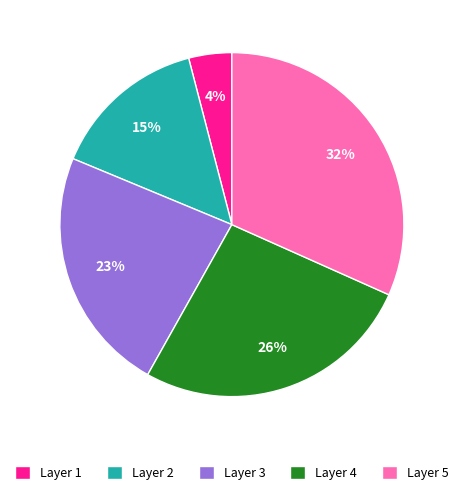

Approximately how many times larger is the value at Layer 3 compared to Layer 5?

0.7